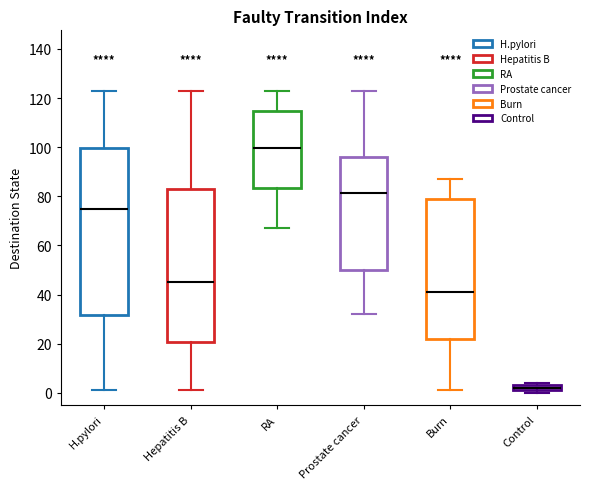

Where is the lower edge of the box for Control on the y-axis? The values are not printed on the chart, so give them approximately, as read against the axis.

2